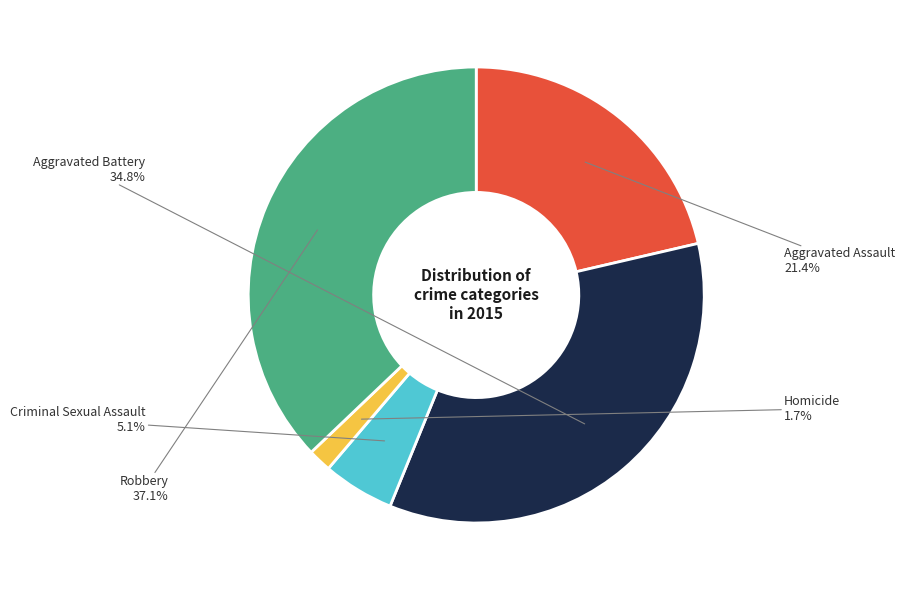

How many slices are in this pie chart?

5